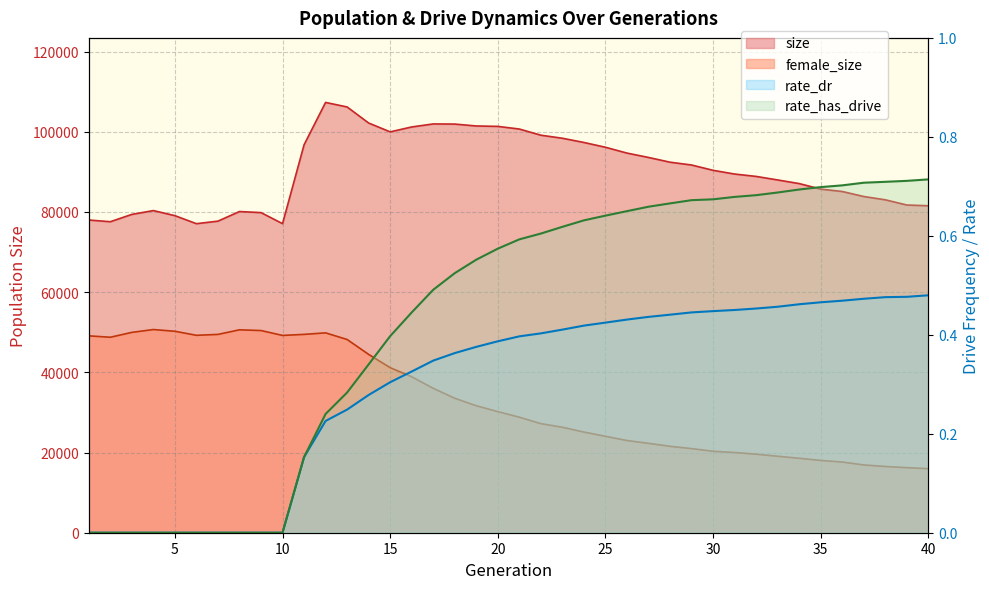

What is the difference between the maximum and second lowest values in the rate_dr series?

0.5